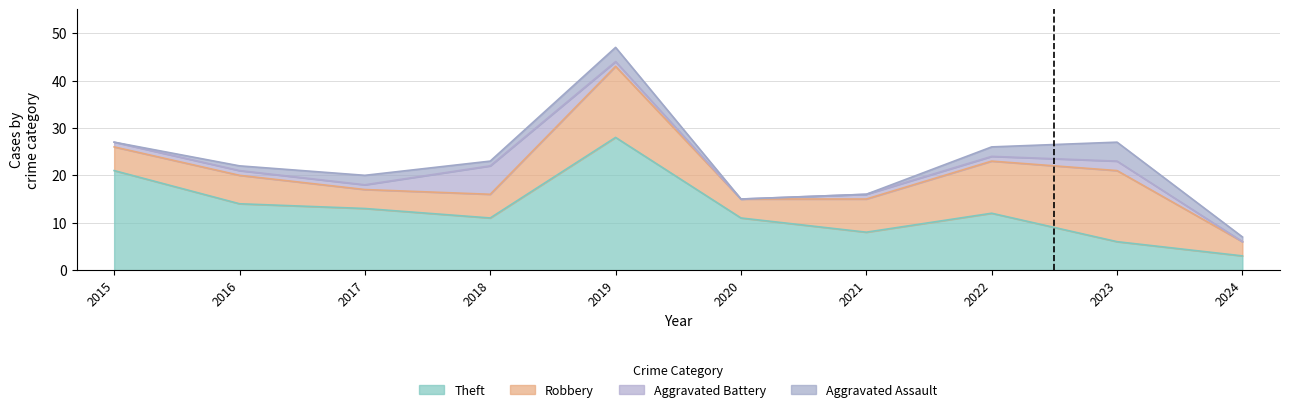

Is it true that Aggravated Assault equals 2 at 2022?

True